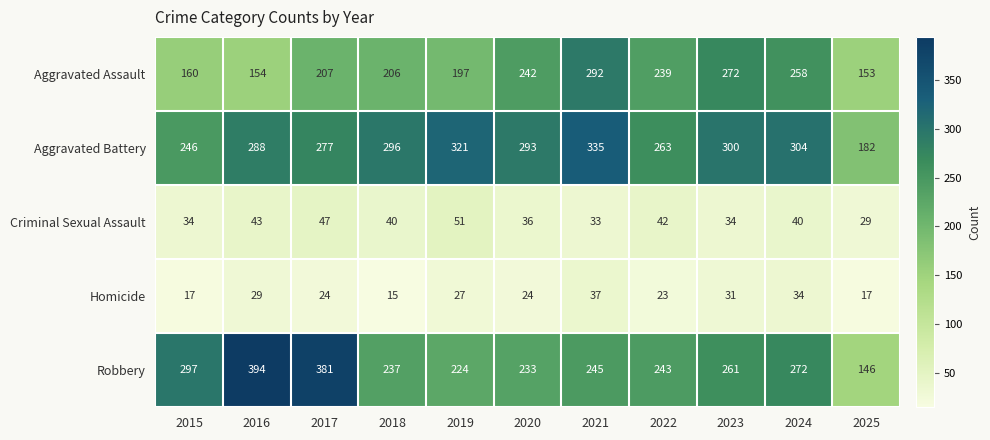

Which series changed the most between 2019 and 2023?

Aggravated Assault